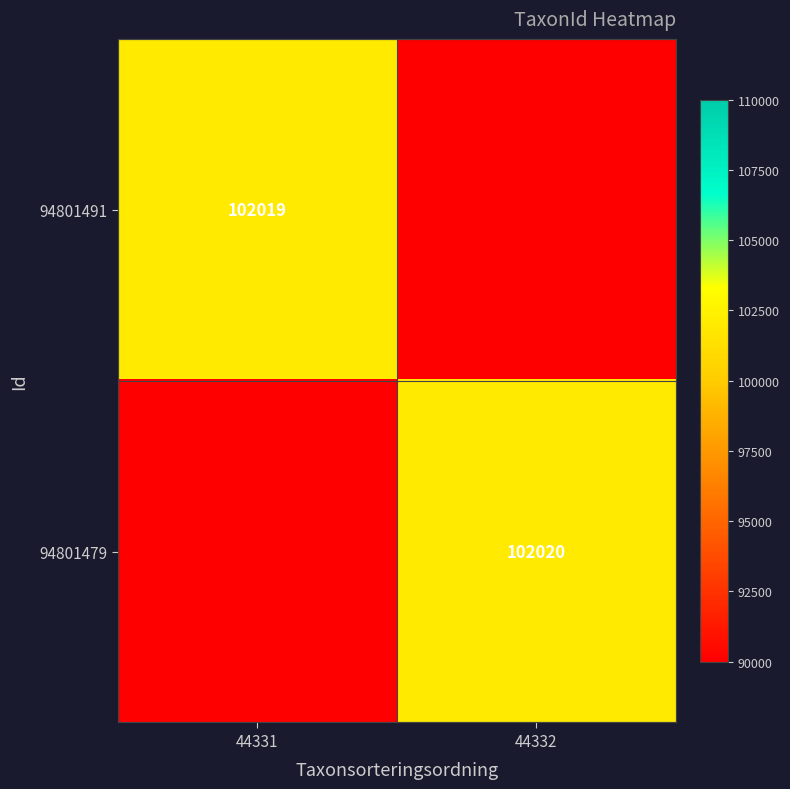

The 94801479 series shows 102020 at 44332. True or false?

True